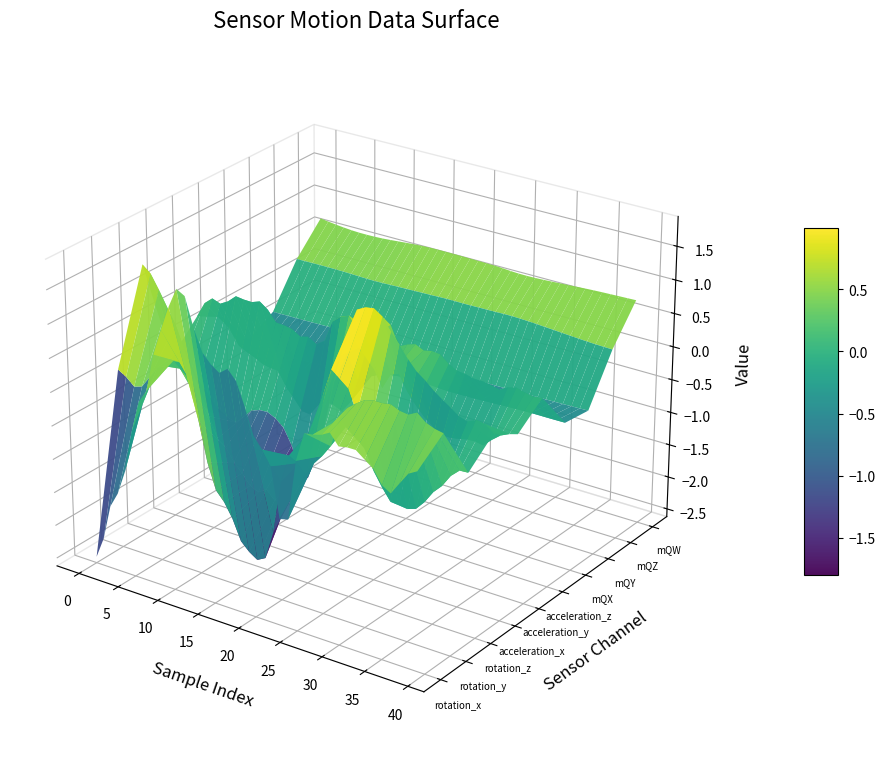

How many positive values does the acceleration_z series have?

22